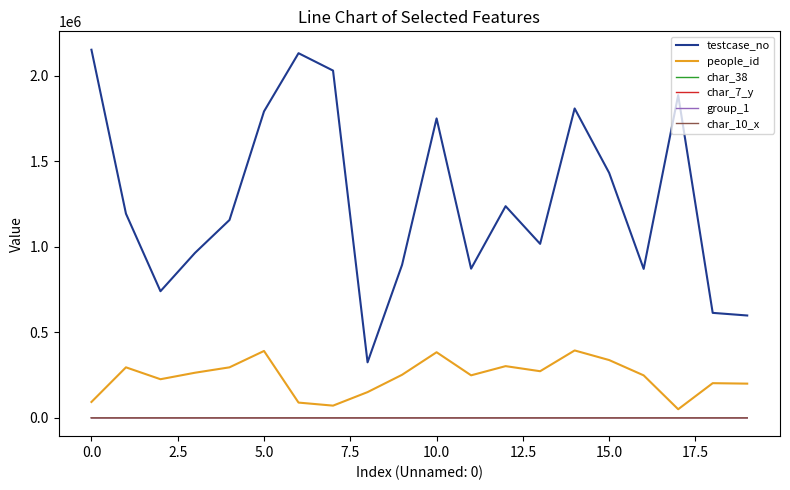

Which series has the widest spread of values?

testcase_no